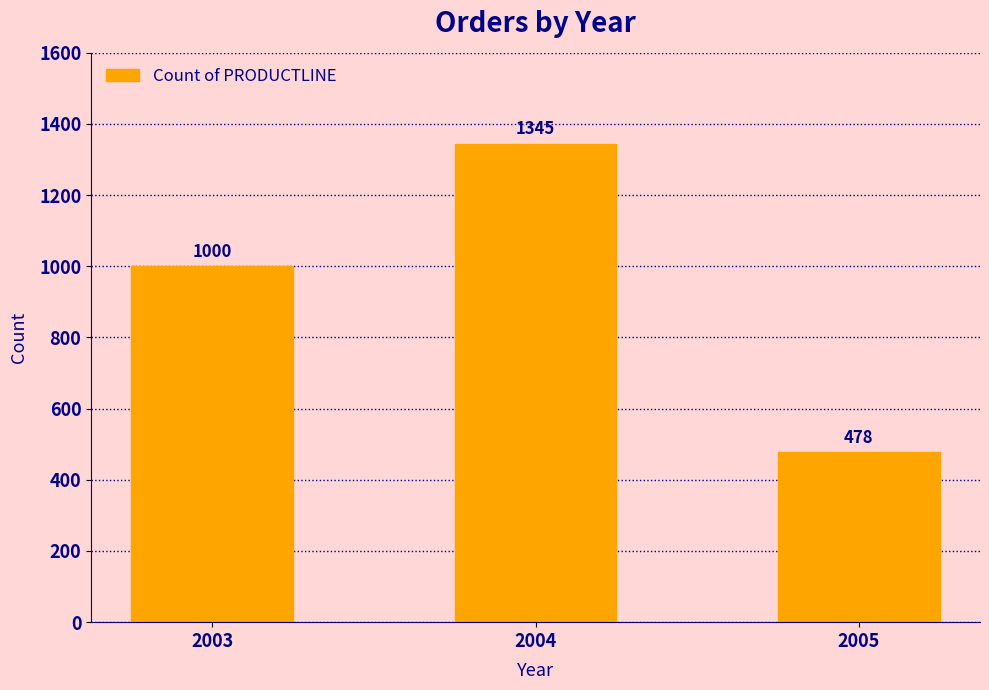

What is the value of the 3rd bar from the left?

478